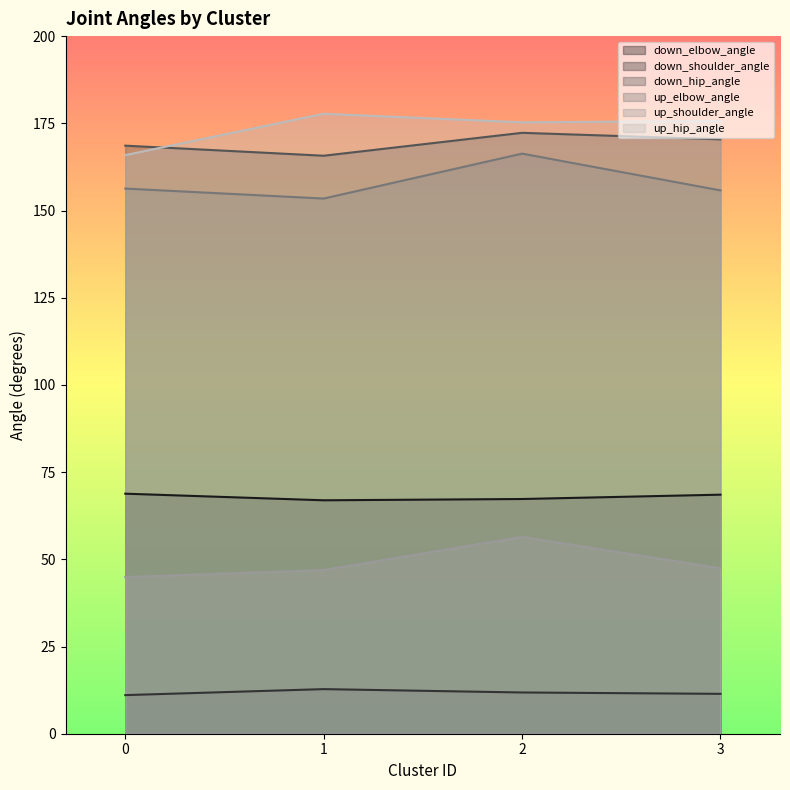

Reading left to right, list all the values displayed in this chart.

down_elbow_angle: 0=68.8	1=66.9	2=67.3	3=68.5
down_shoulder_angle: 0=11.1	1=12.8	2=11.8	3=11.4
down_hip_angle: 0=168.6	1=165.7	2=172.3	3=170.4
up_elbow_angle: 0=156.3	1=153.4	2=166.3	3=155.8
up_shoulder_angle: 0=44.9	1=46.9	2=56.5	3=47.4
up_hip_angle: 0=165.9	1=177.7	2=175.3	3=175.6